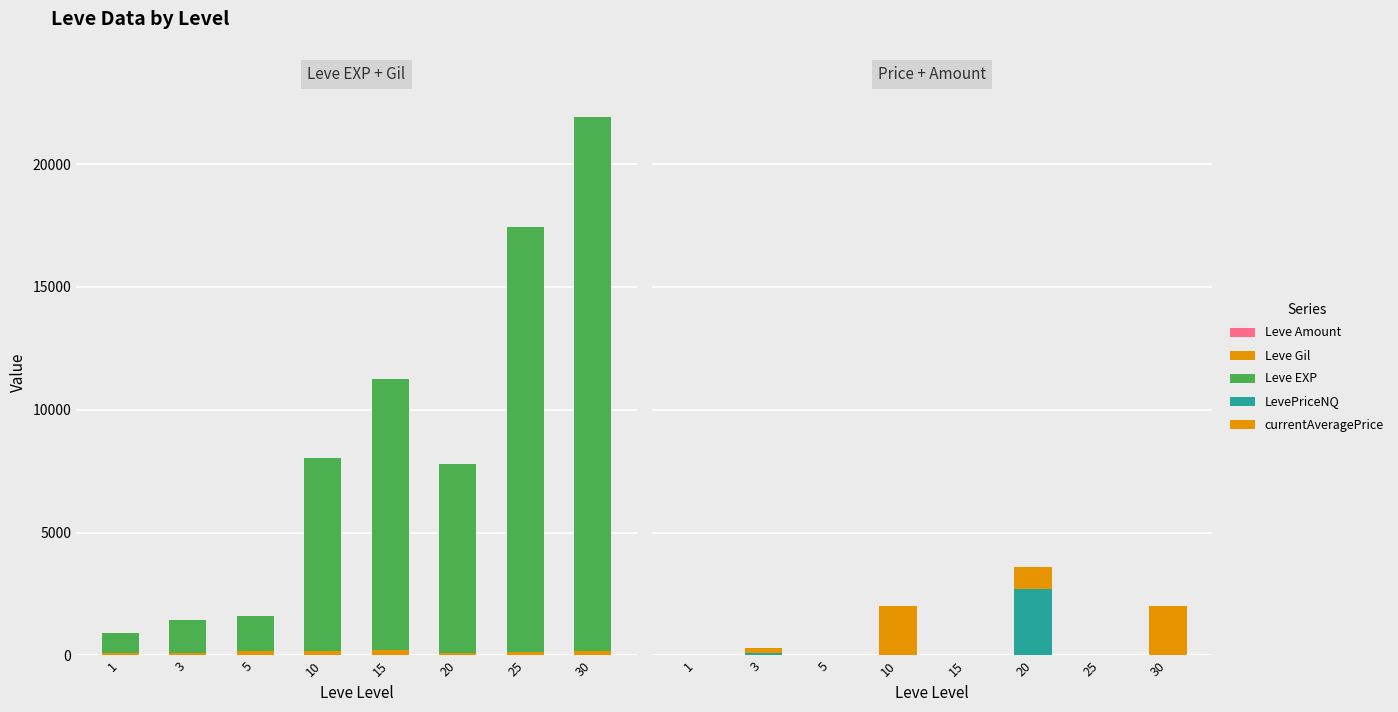

How many bars are there in total?

40